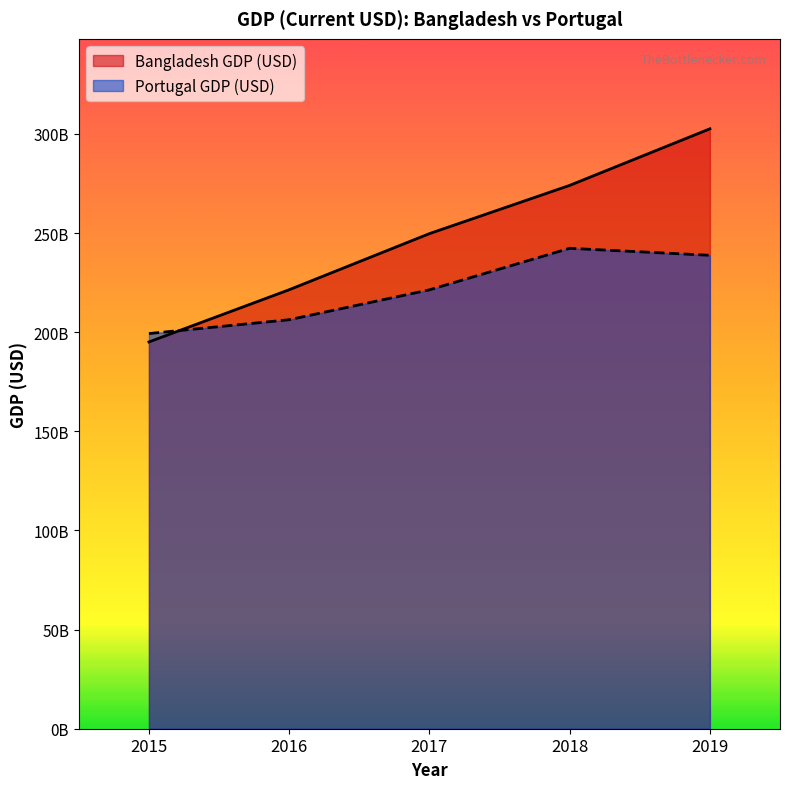

Where is Bangladesh GDP (USD) nearest to the value 248824966414?

2017